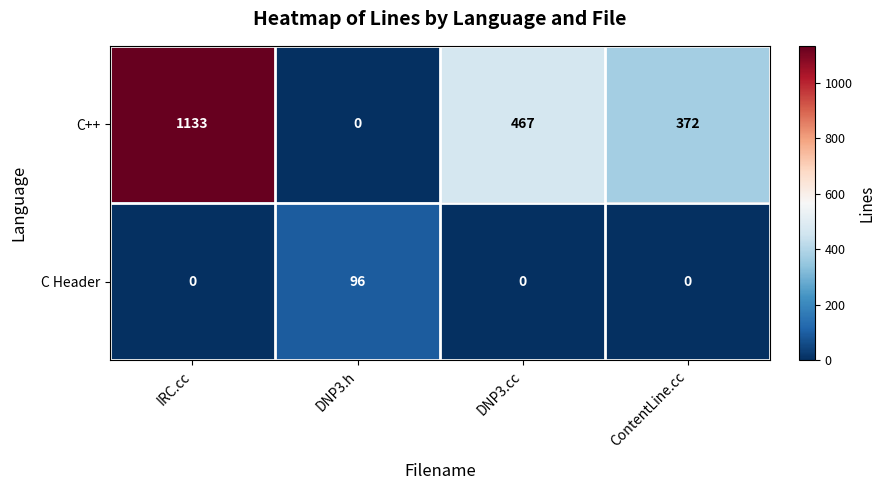

Reading left to right, list all the values displayed in this chart.

C++: IRC.cc=1133	DNP3.h=0	DNP3.cc=467	ContentLine.cc=372
C Header: IRC.cc=0	DNP3.h=96	DNP3.cc=0	ContentLine.cc=0